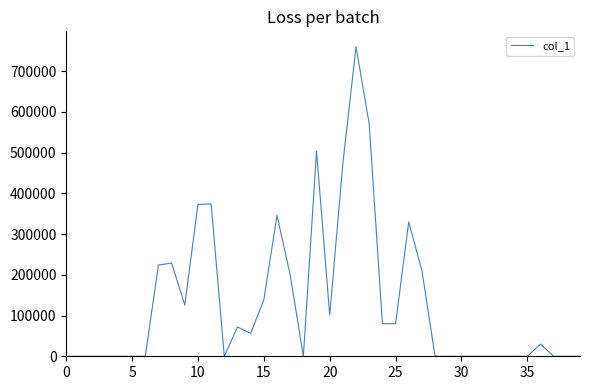

What is the difference between the maximum and minimum values?

760000